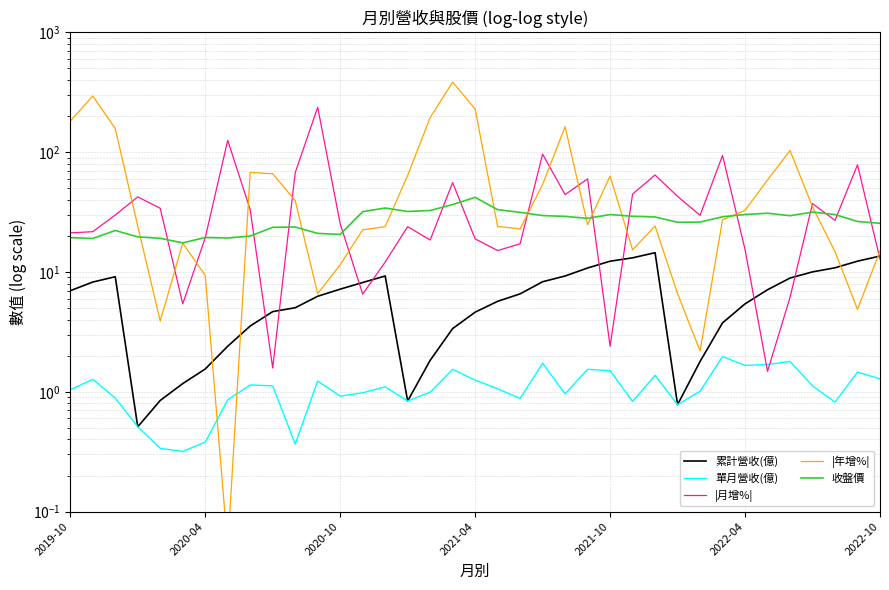

What is the difference between the maximum and minimum values in the 收盤價 series?

24.5